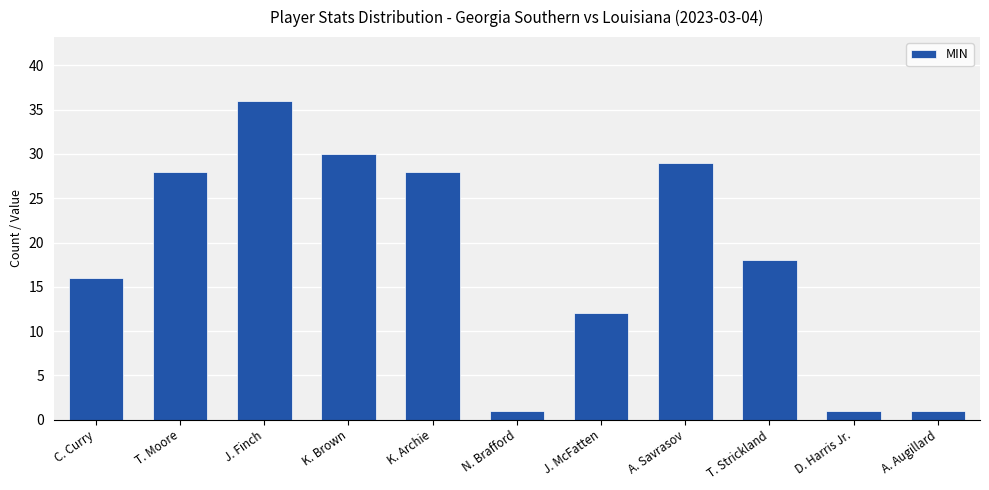

True or false: the data shows 1 at N. Brafford.

True